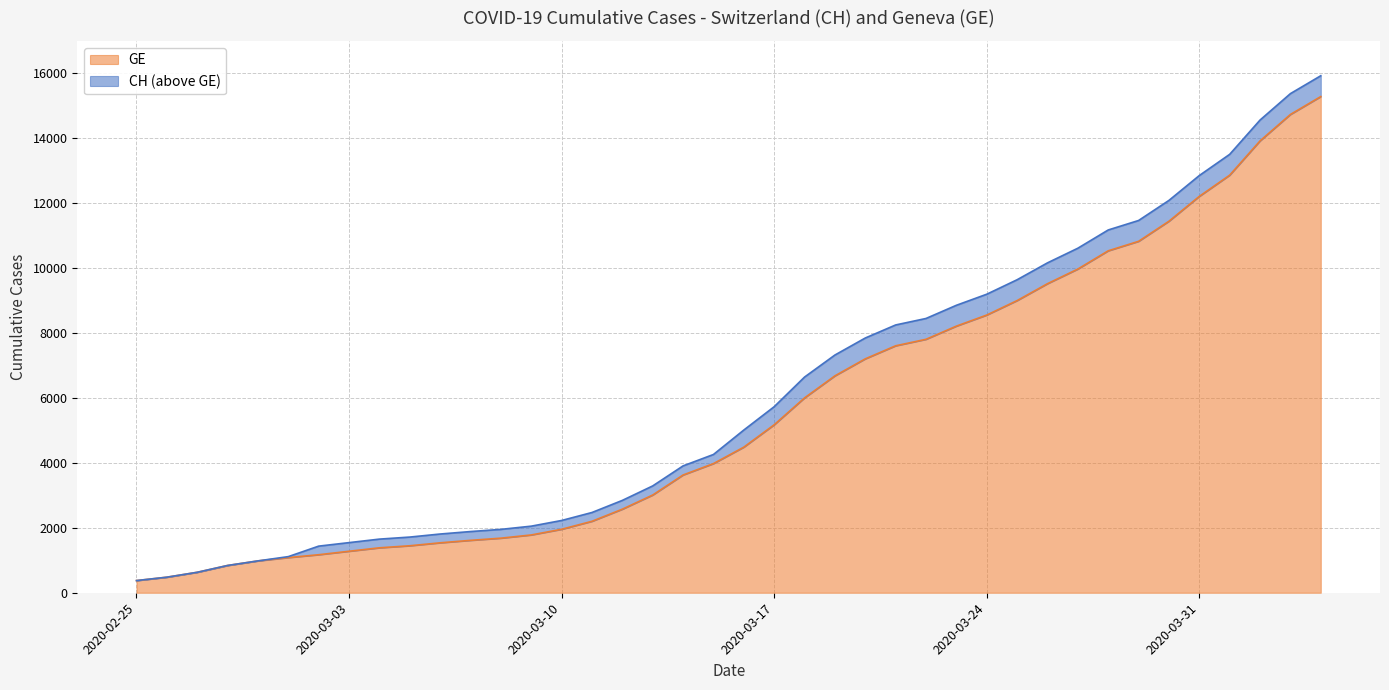

Reading left to right, what are all the values shown in this chart?

CH: 375	479	630	840	981	1113	1436	1544	1652	1715	1809	1885	1952	2051	2226	2472	2845	3291	3908	4259	5012	5731	6644	7323	7847	8249	8449	8855	9196	9642	10162	10613	11175	11467	12086	12852	13505	14561	15375	15926
GE: 375	479	630	840	981	1083	1171	1278	1384	1447	1538	1614	1681	1780	1955	2201	2574	3010	3627	3978	4485	5174	6002	6681	7205	7607	7807	8213	8554	9000	9520	9971	10533	10825	11444	12210	12863	13919	14733	15284